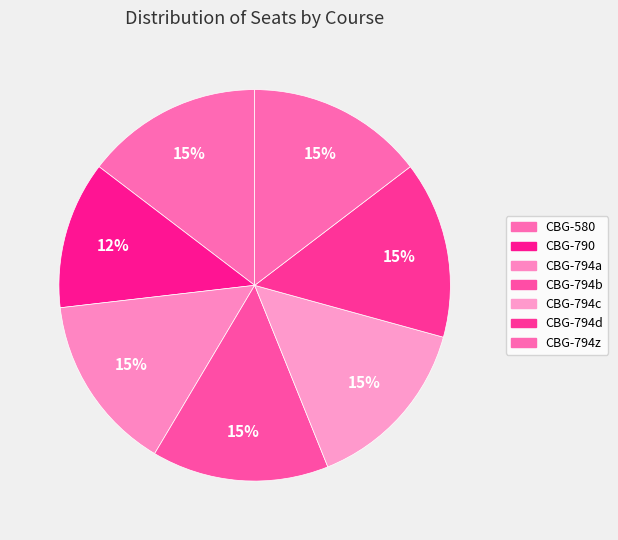

The CBG-794a slice represents 3% of the pie. True or false?

False